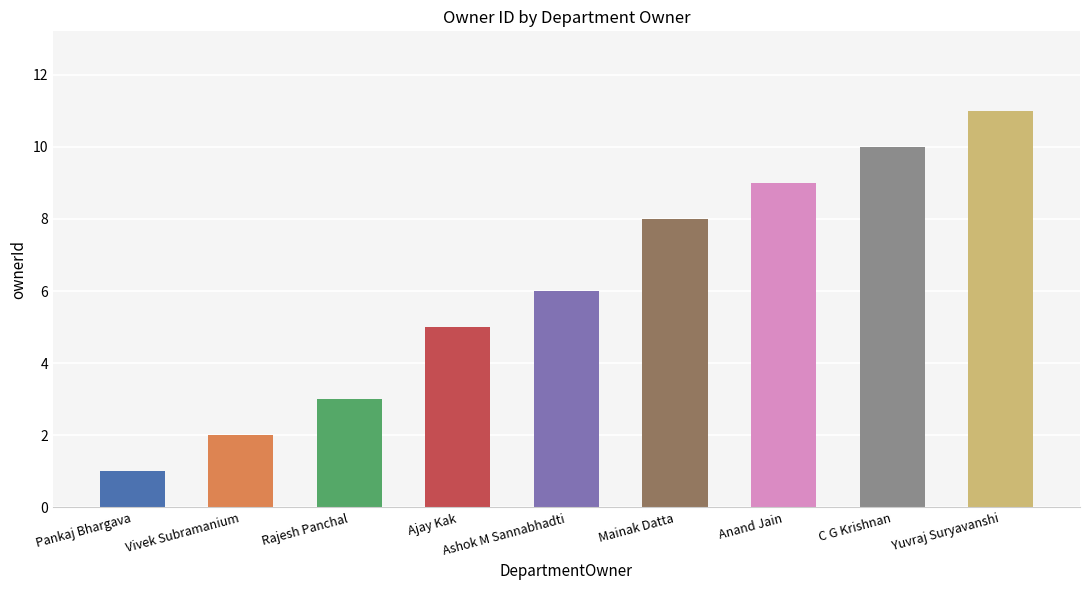

What is the ratio of the value at Yuvraj Suryavanshi to the value at Mainak Datta?

1.4